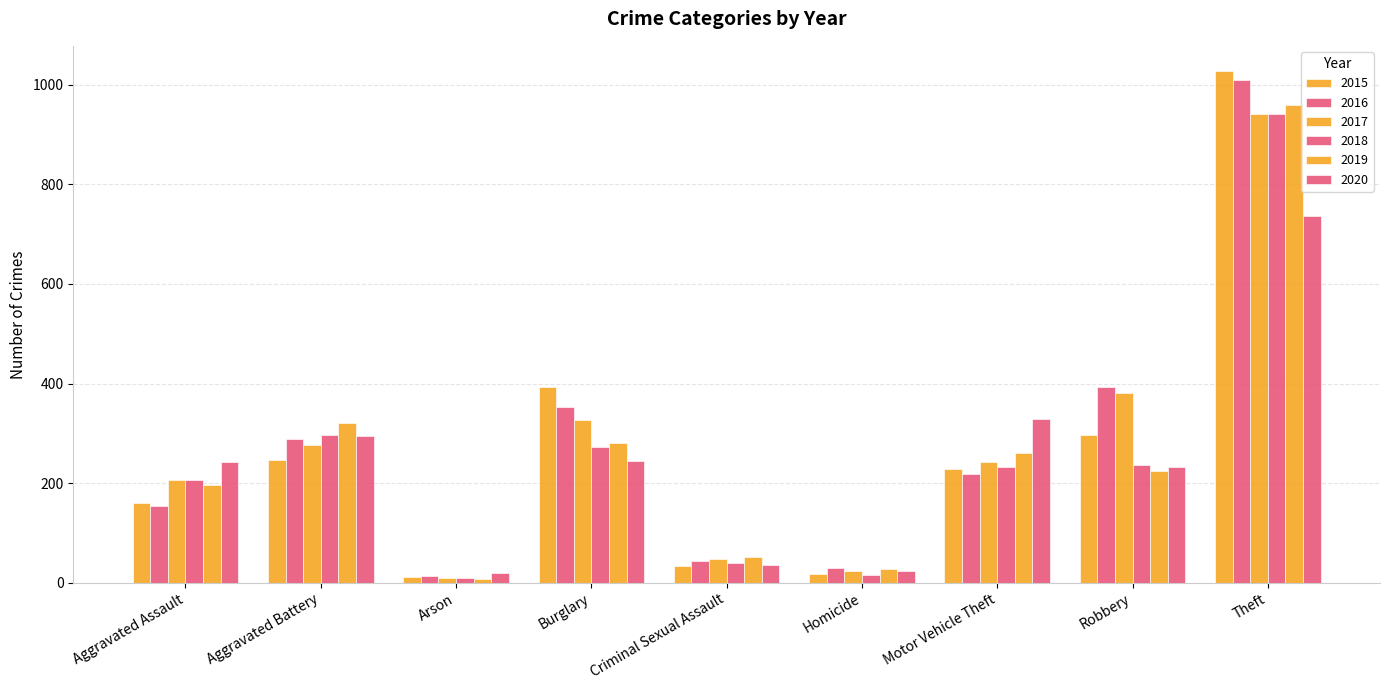

Are the bars grouped side by side (vs. stacked)?

Yes